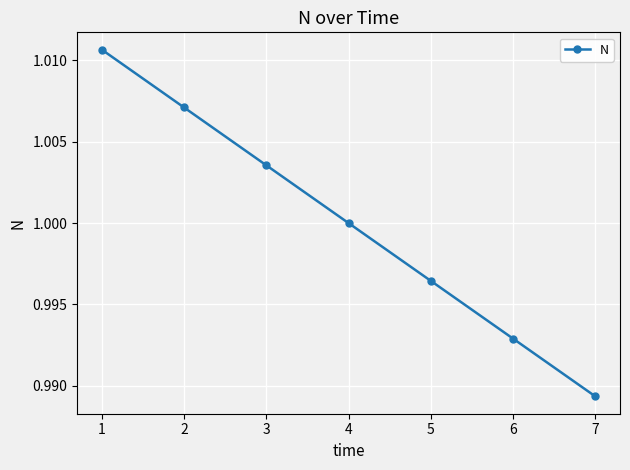

True or false: the data shows 1.7 at 6.

False